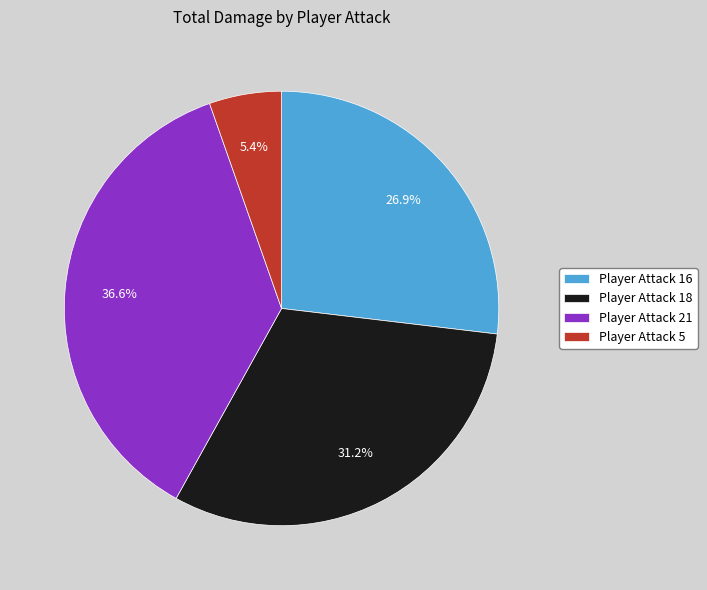

Approximately how many times larger is the value at Player Attack 18 compared to Player Attack 5?

5.8